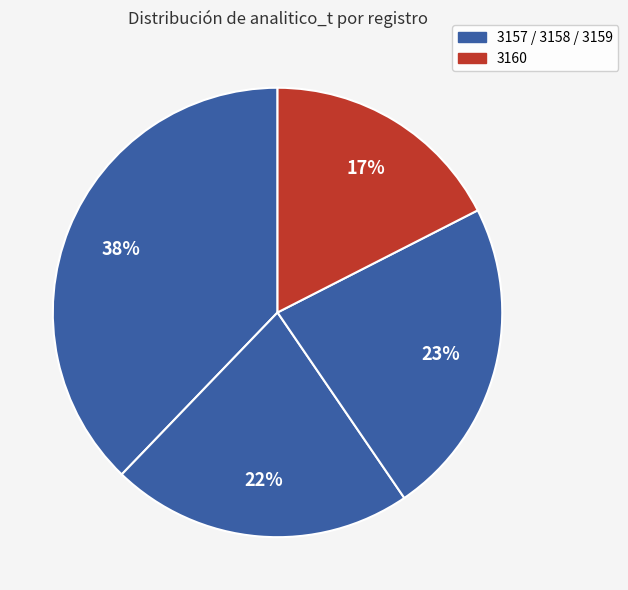

To the nearest percent, what is the average slice percentage?

25%